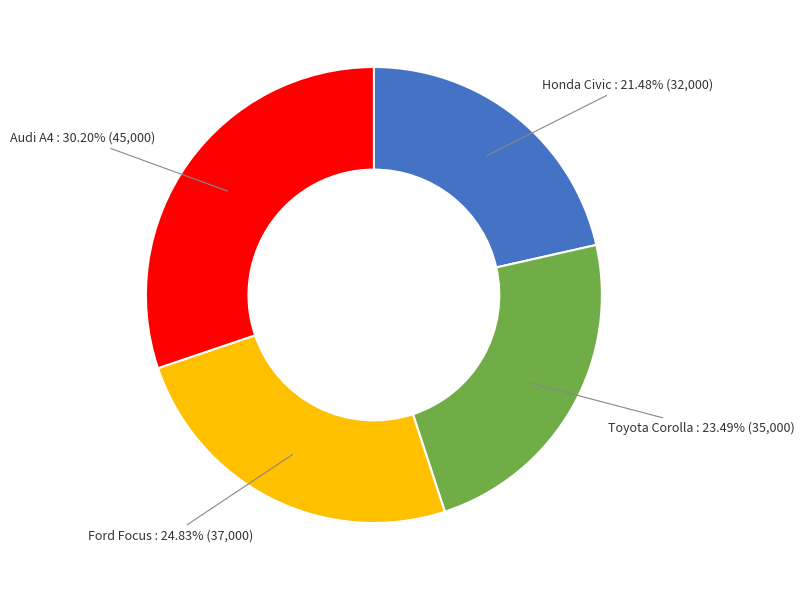

How many slices are in this pie chart?

4